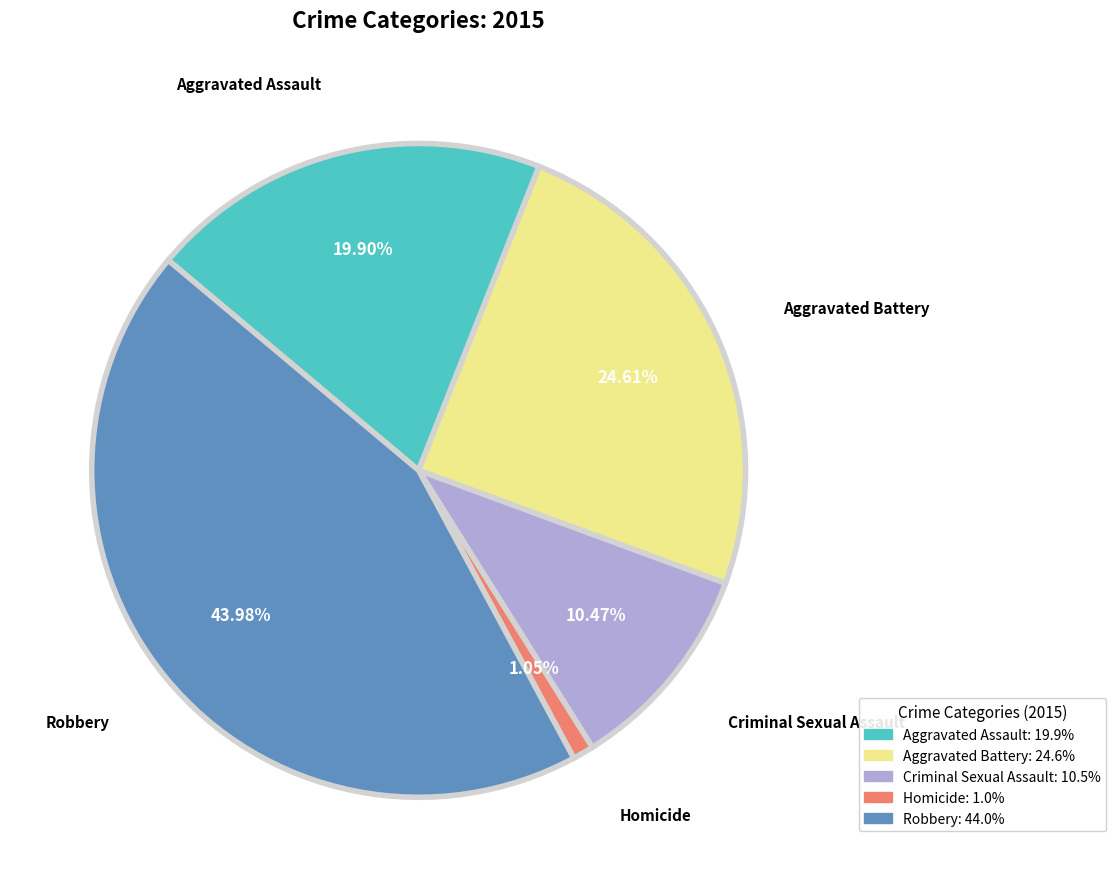

What is the total percentage of Homicide and Criminal Sexual Assault?

11.5%